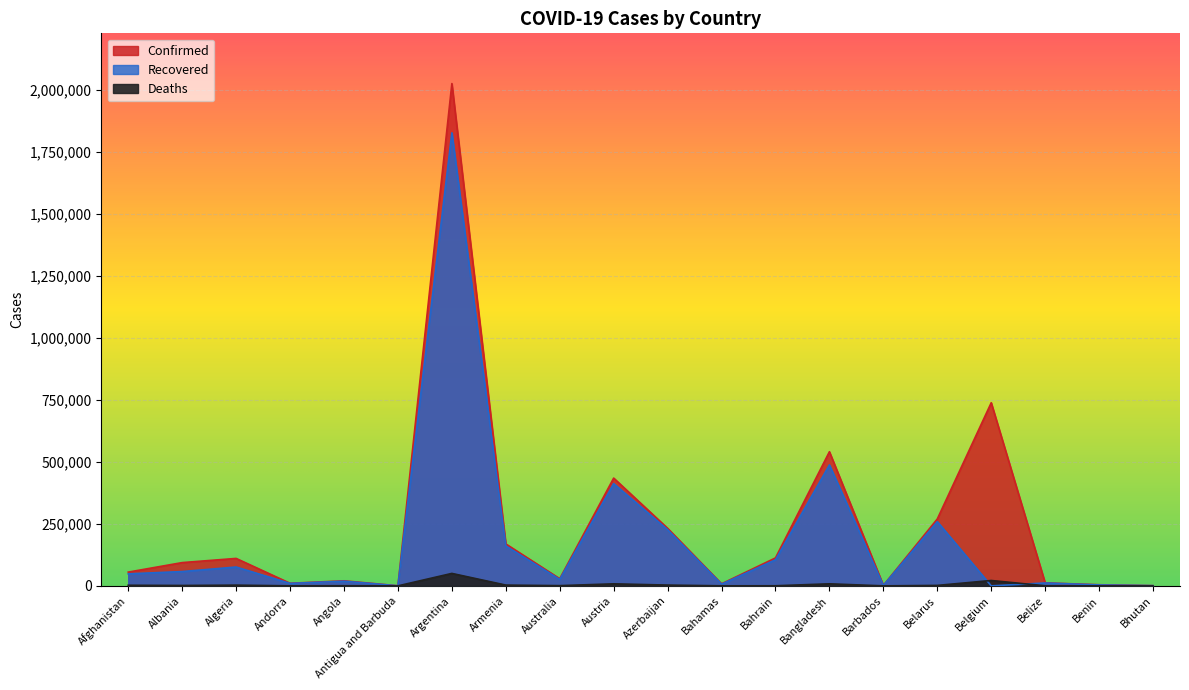

True or false: Recovered and Confirmed intersect in this chart.

False